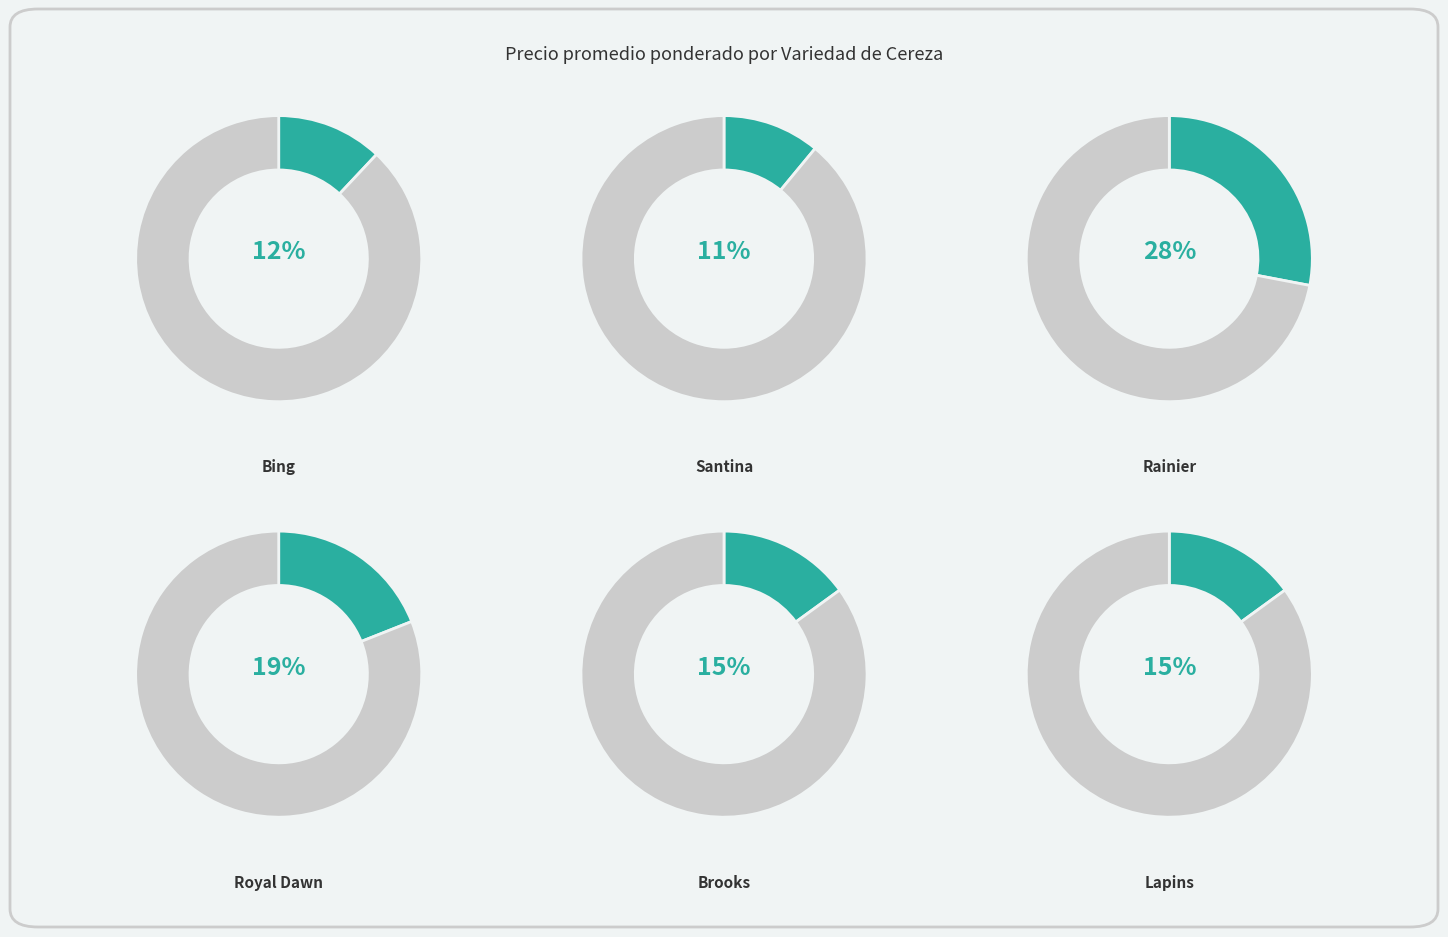

What percentage is the Royal Dawn slice, to the nearest percent?

19%